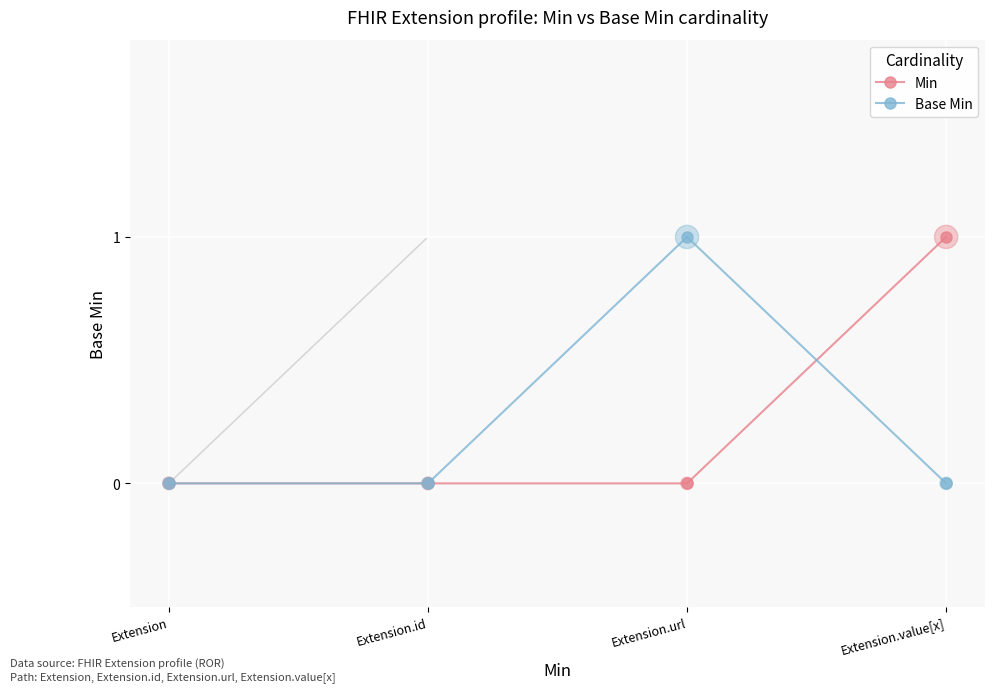

What is the total value across all series at Extension.url?

1